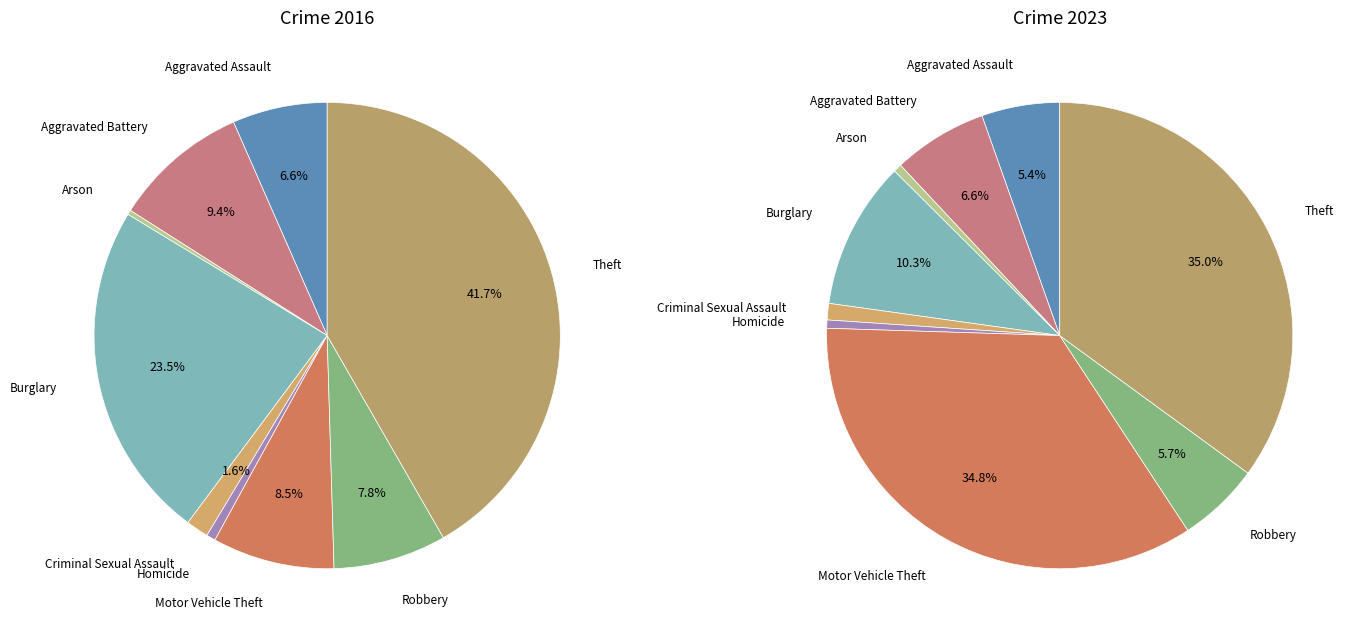

Between 4 and 6, which series saw the biggest shift?

values_2023